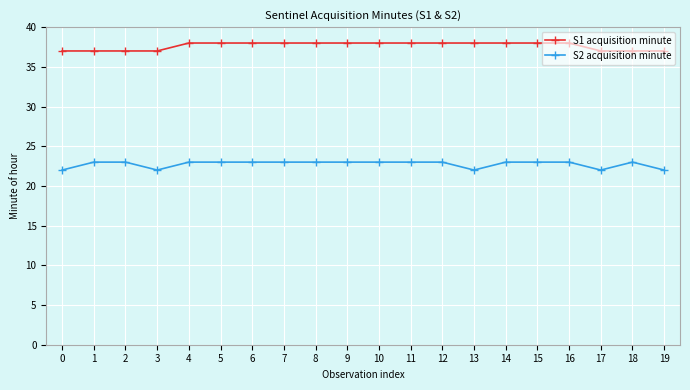

What is the value of the S2 acquisition minute point at the 9th from the left?

23